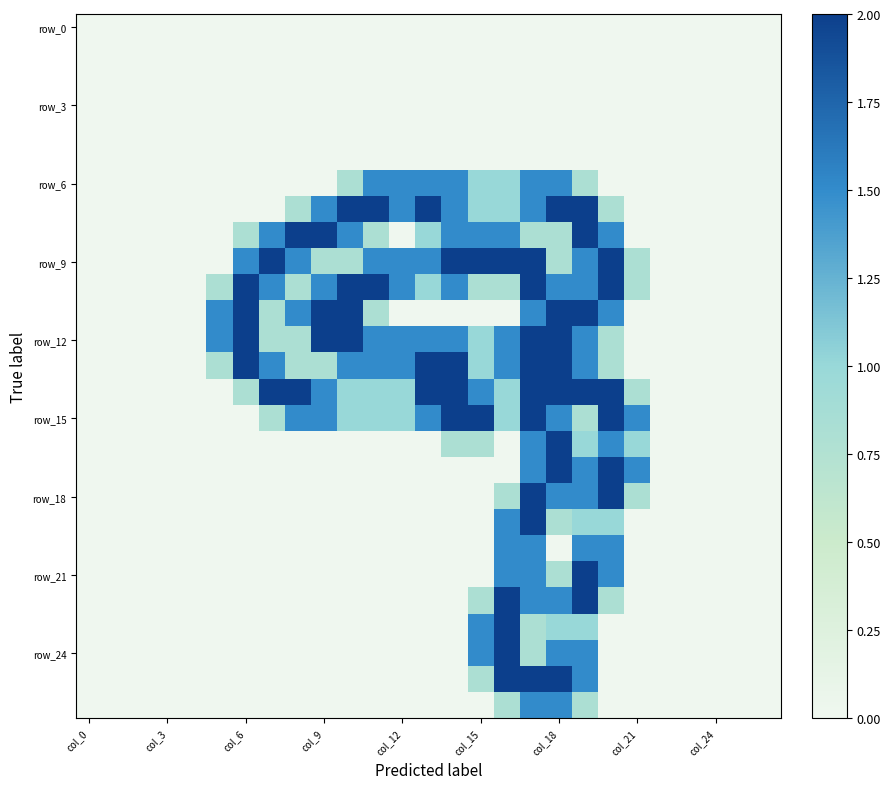

How many categories are shown in the chart?

27